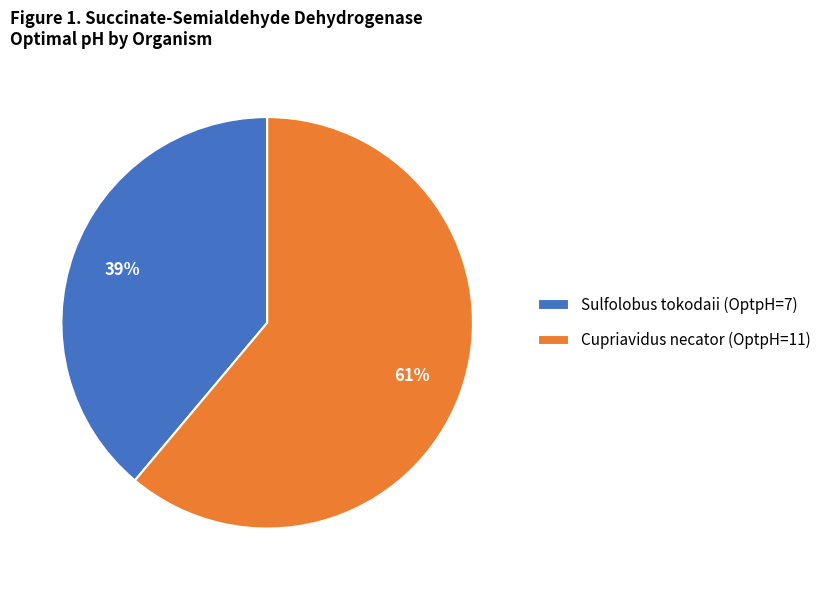

Combined, do Cupriavidus necator (OptpH=11) and Sulfolobus tokodaii (OptpH=7) account for over 50%?

Yes